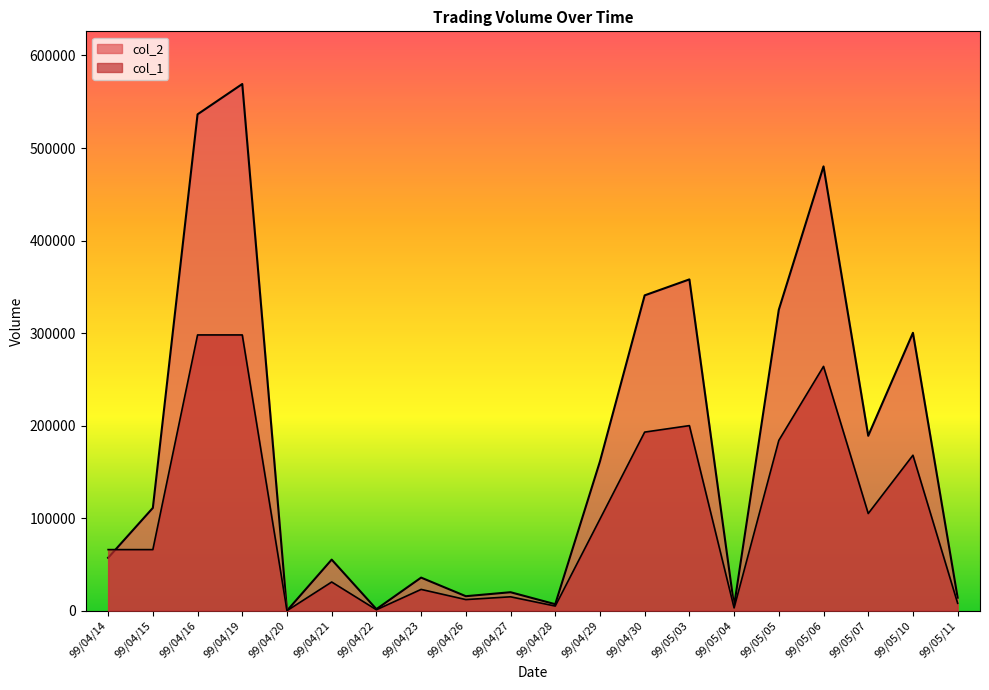

True or false: col_2 has a value of 55313 at 99/04/23.

False